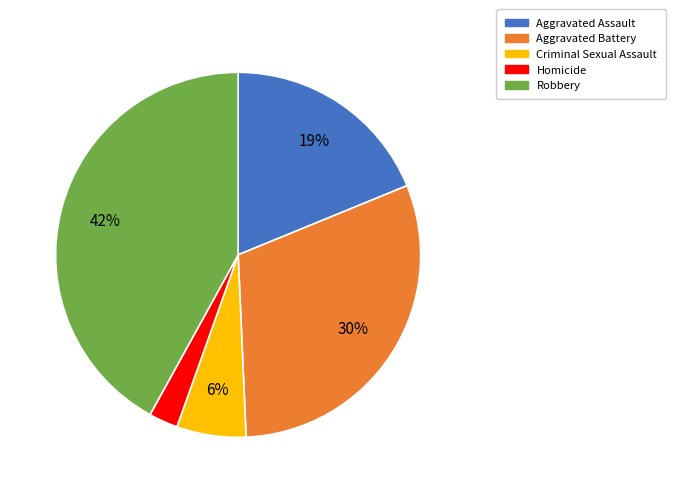

What percentage is the Robbery slice, to the nearest percent?

42%